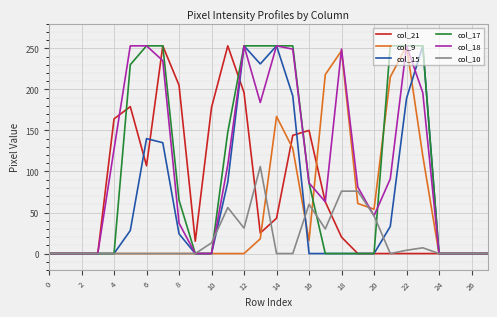

What is the maximum value shown in the chart?

253